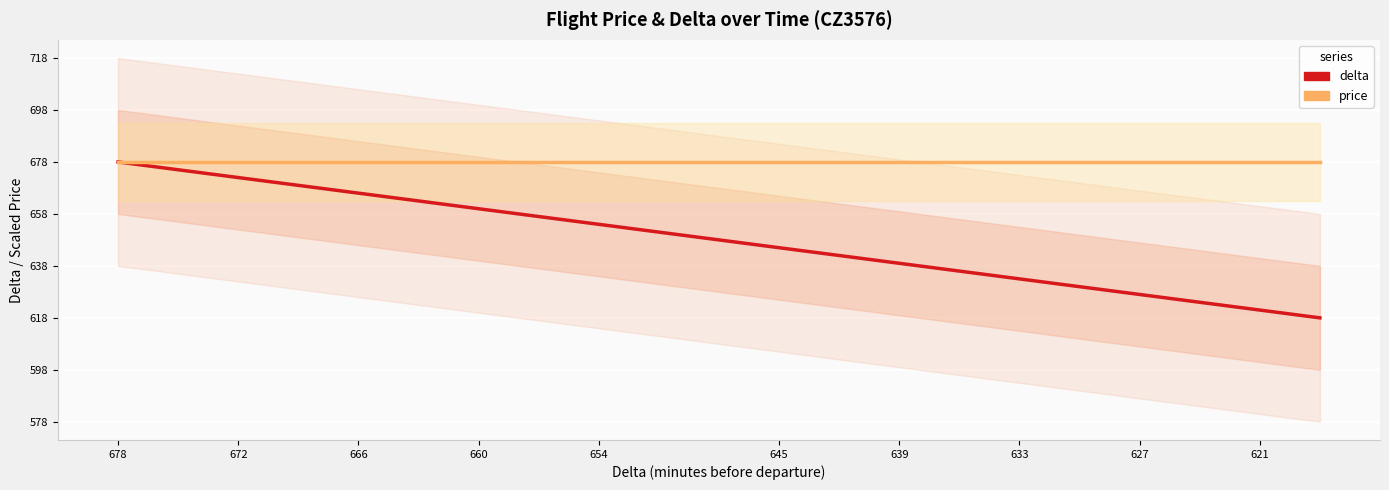

Is it true that price equals 914 at 621?

False